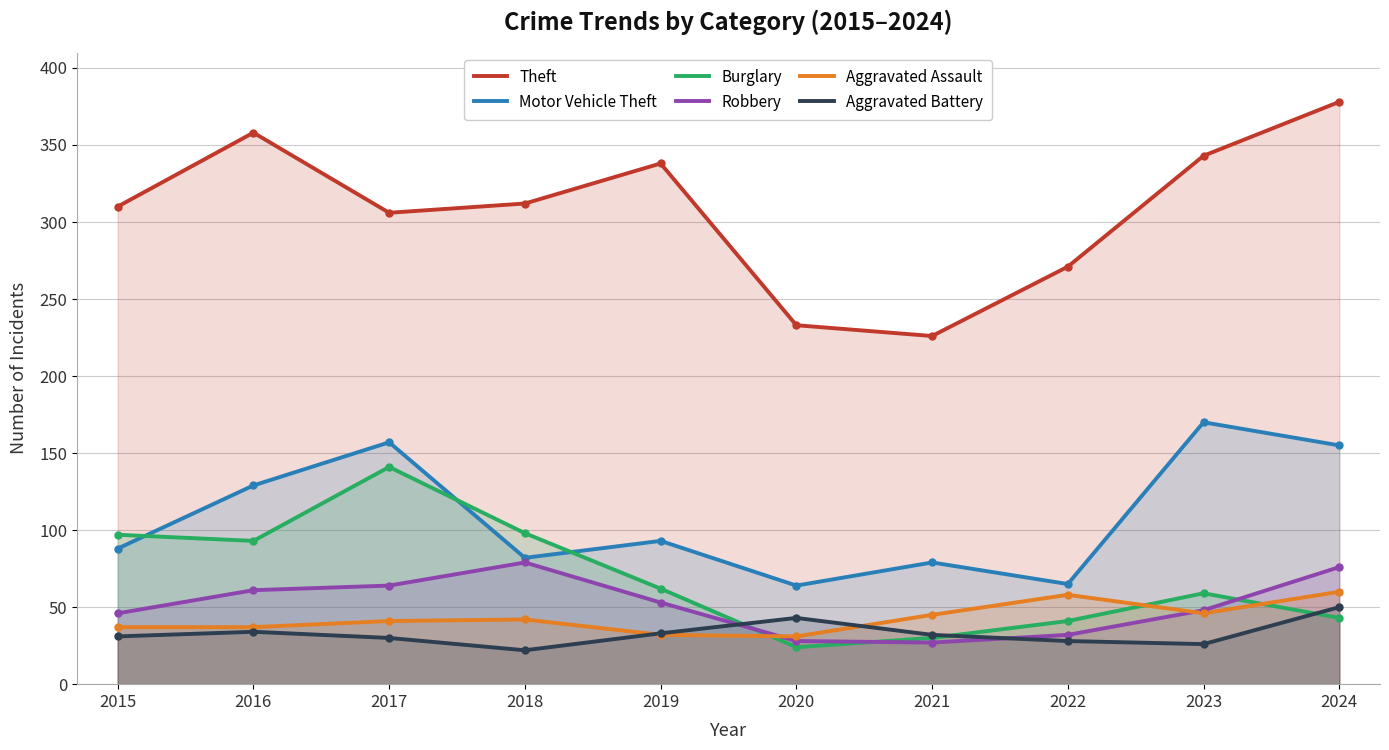

Between 2020 and 2021, which is larger?

2020